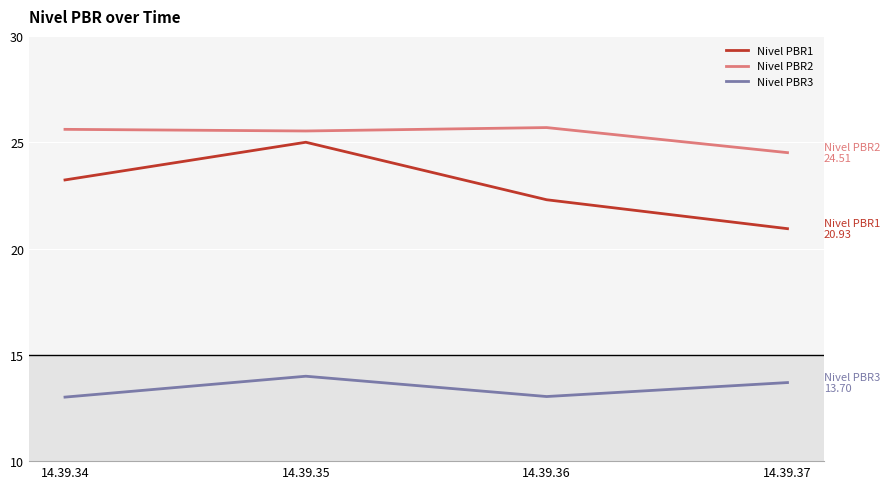

How many interior local valleys does the Nivel PBR3 series have?

1